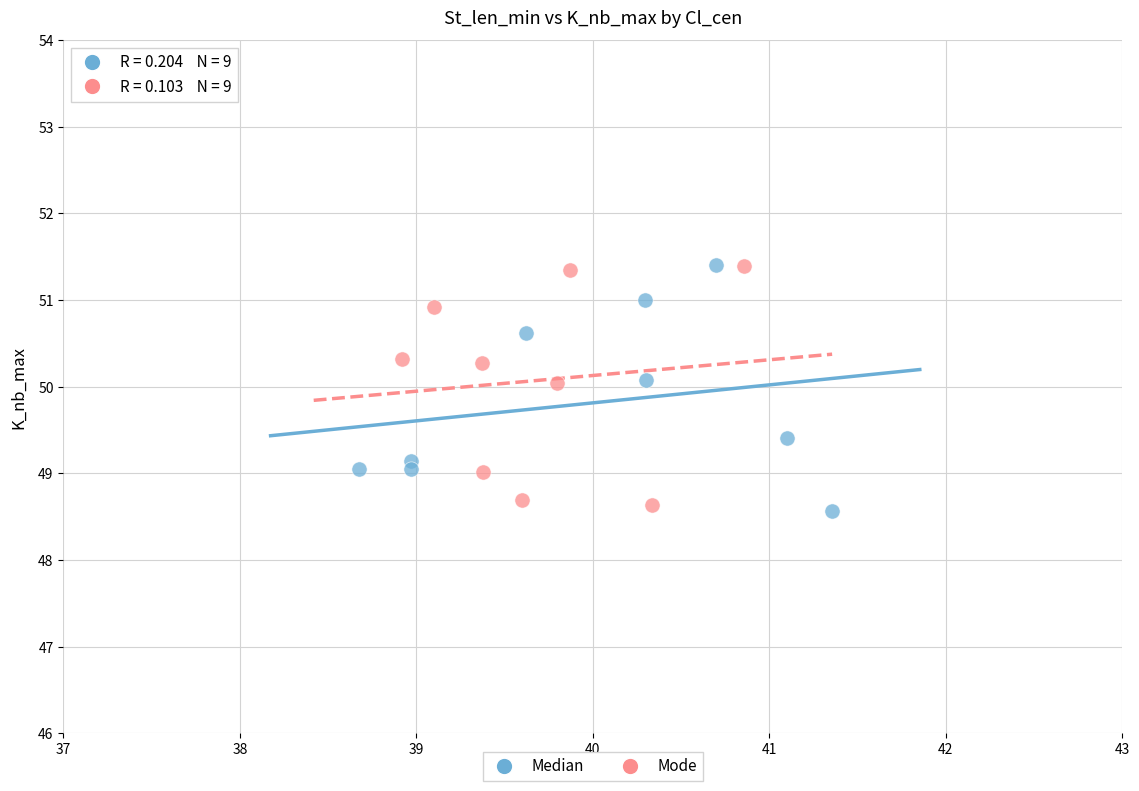

What are all the series names shown in the legend?

Median, Mode